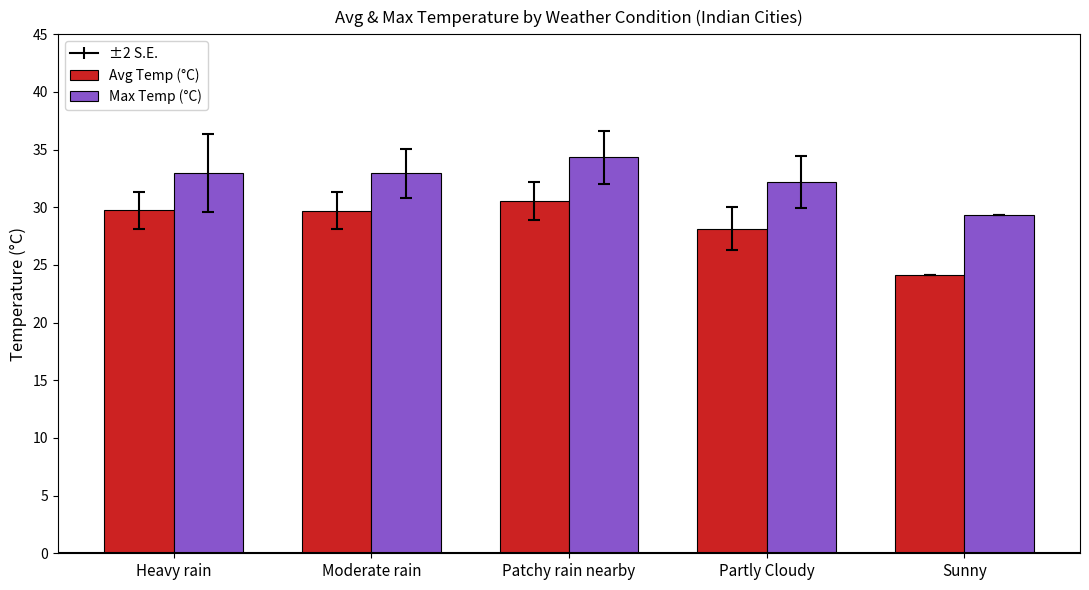

Between Partly Cloudy and Sunny, which series saw the biggest shift?

Avg Temp (°C)